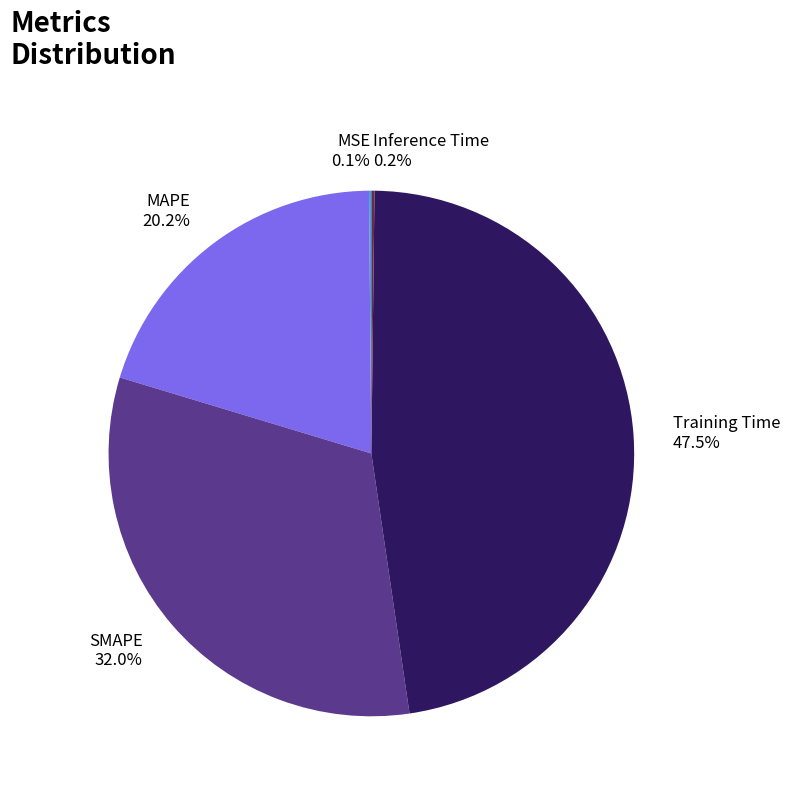

Which has a higher value, Training Time or MAPE?

Training Time